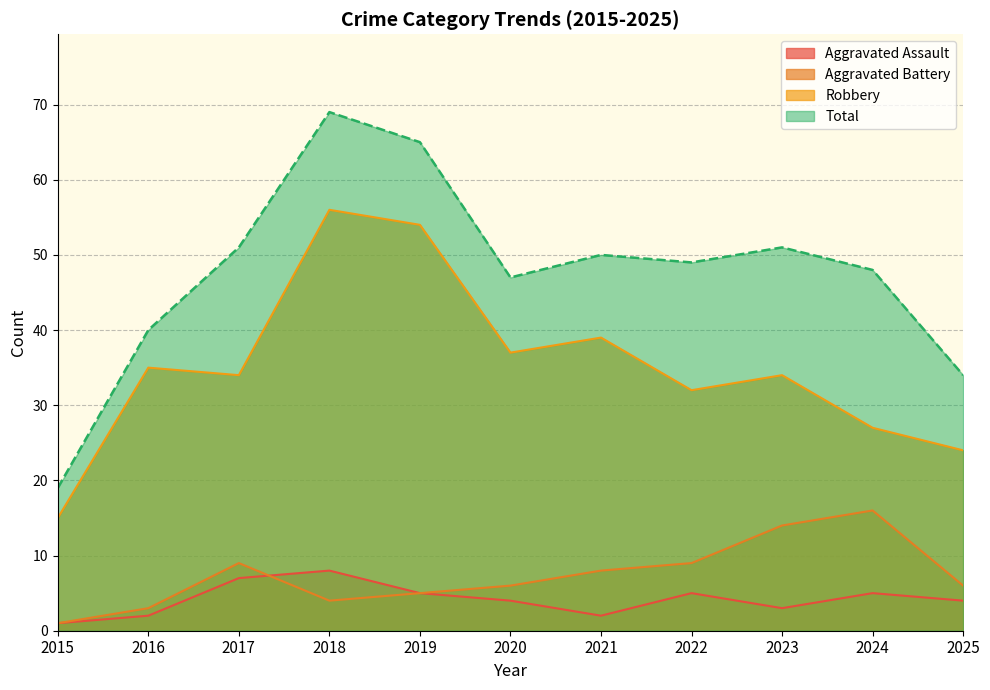

How many lines are shown in the chart?

4